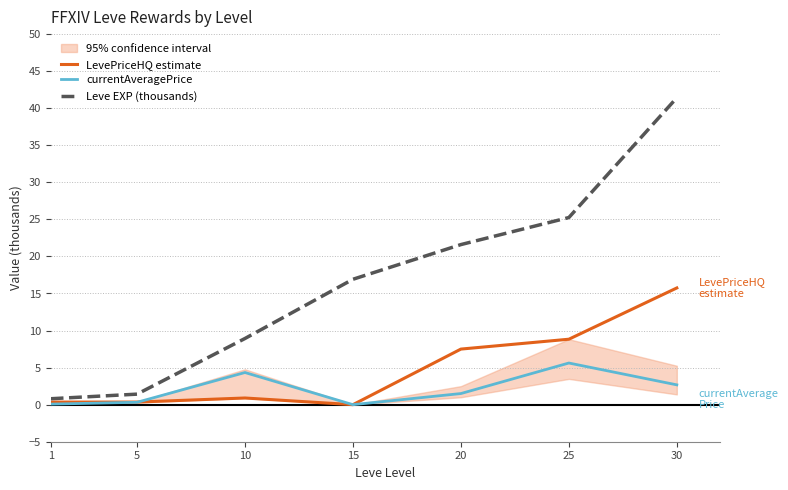

Does the chart display data point markers on the line(s)?

No